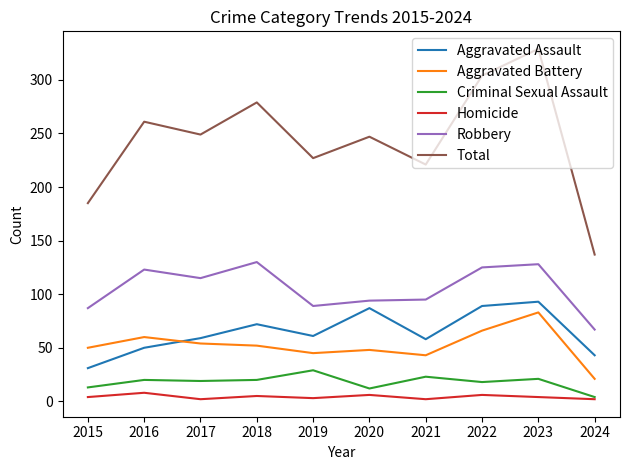

What is the average value of the Total series?

244